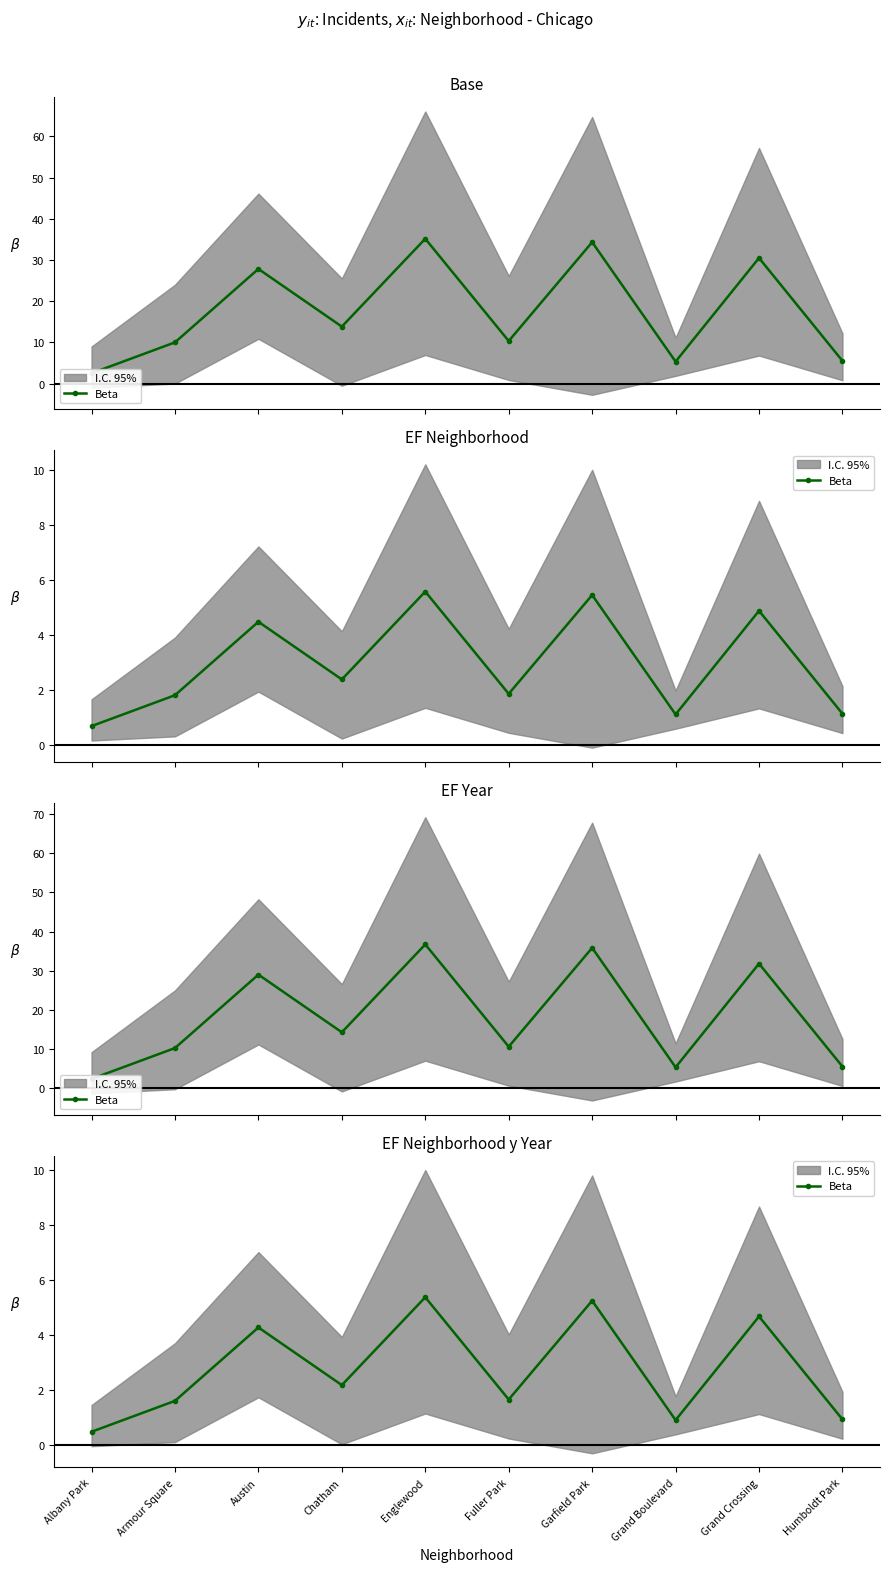

True or false: there are more than 1 points higher than both neighbors.

True